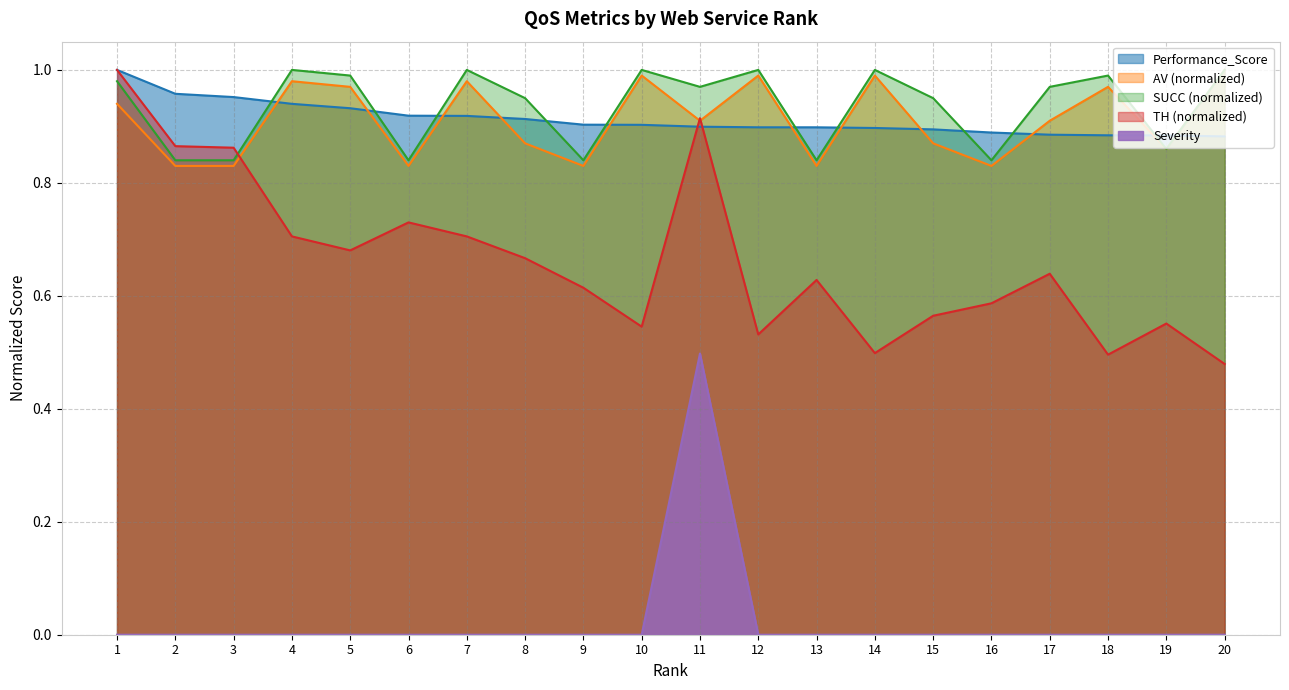

List the labels in order of TH value, smallest first.

20, 18, 14, 12, 10, 19, 15, 16, 9, 13, 17, 8, 5, 4, 7, 6, 3, 2, 11, 1